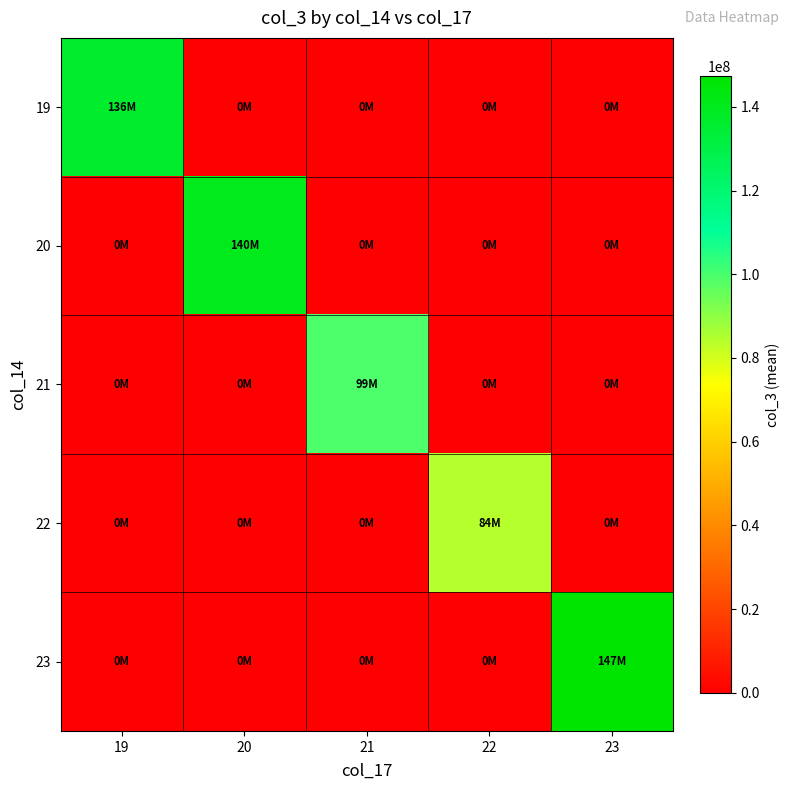

Reading left to right, list all the values displayed in this chart.

19: 19=136386333	20=0	21=0	22=0	23=0
20: 19=0	20=140335983	21=0	22=0	23=0
21: 19=0	20=0	21=99367512	22=0	23=0
22: 19=0	20=0	21=0	22=84425912	23=0
23: 19=0	20=0	21=0	22=0	23=147360874